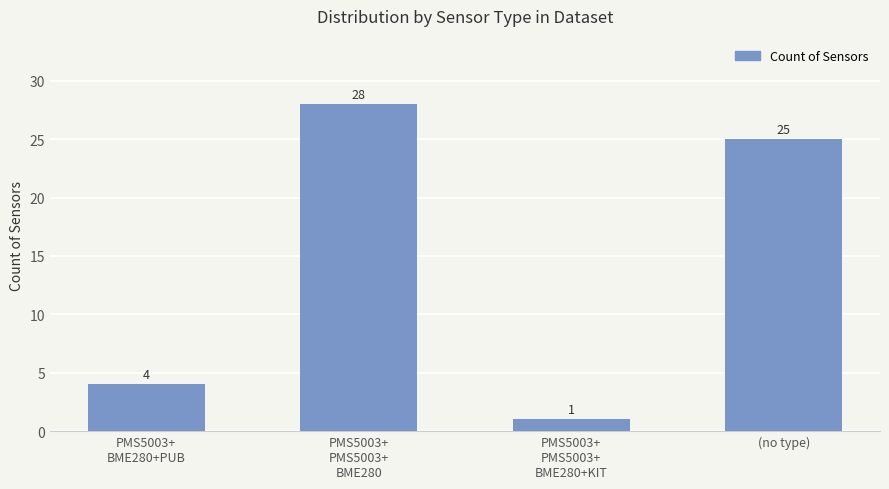

How many bars are there in total?

4